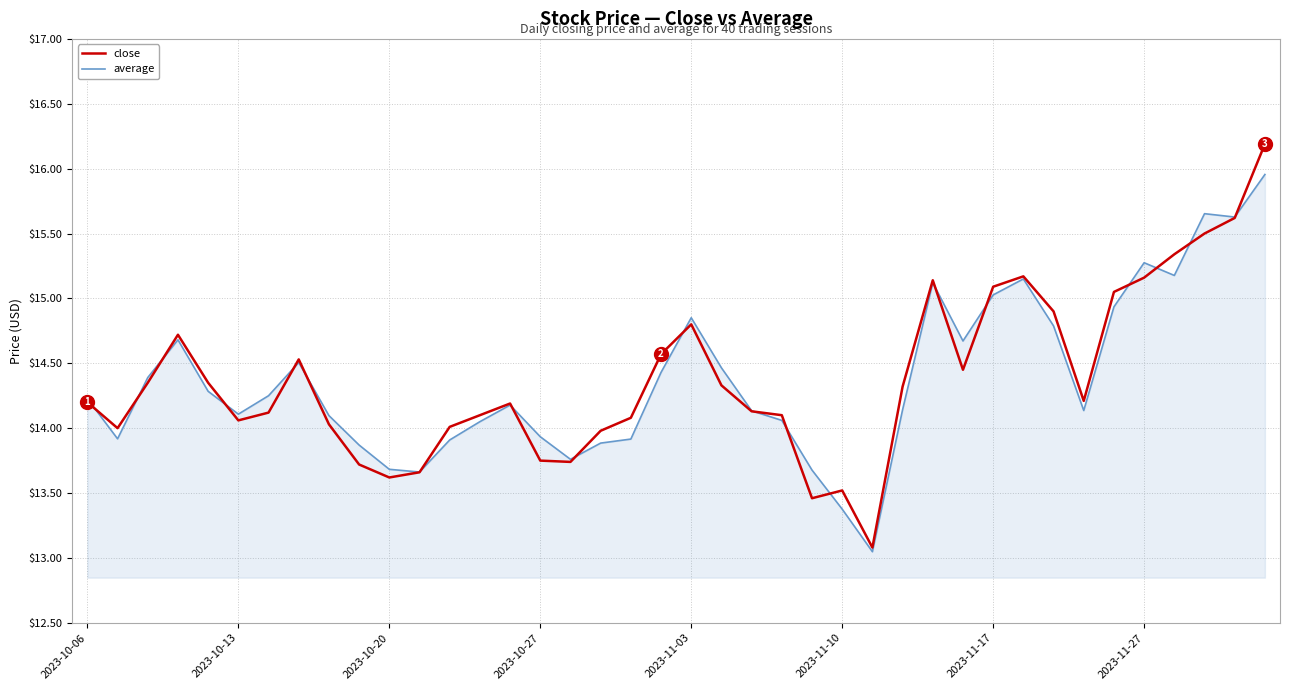

List the series in order of their peak value, lowest first.

average, close